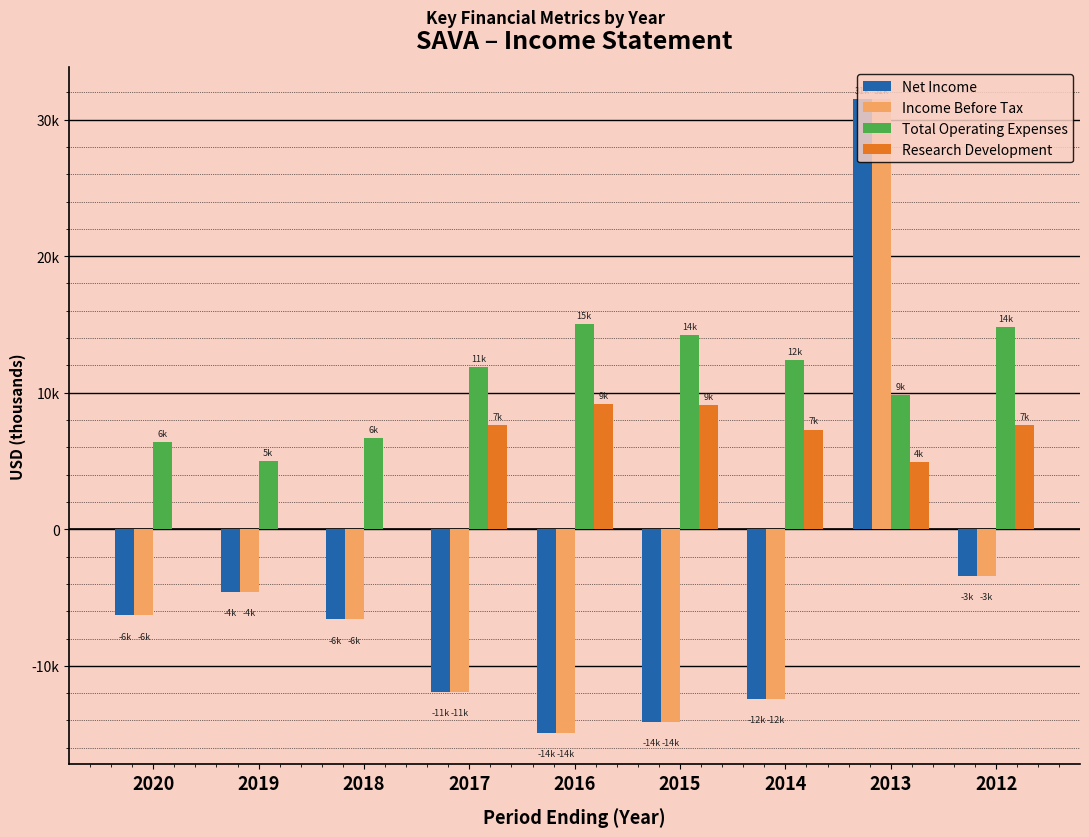

What are all the series names shown in the legend?

Net Income, Income Before Tax, Total Operating Expenses, Research Development